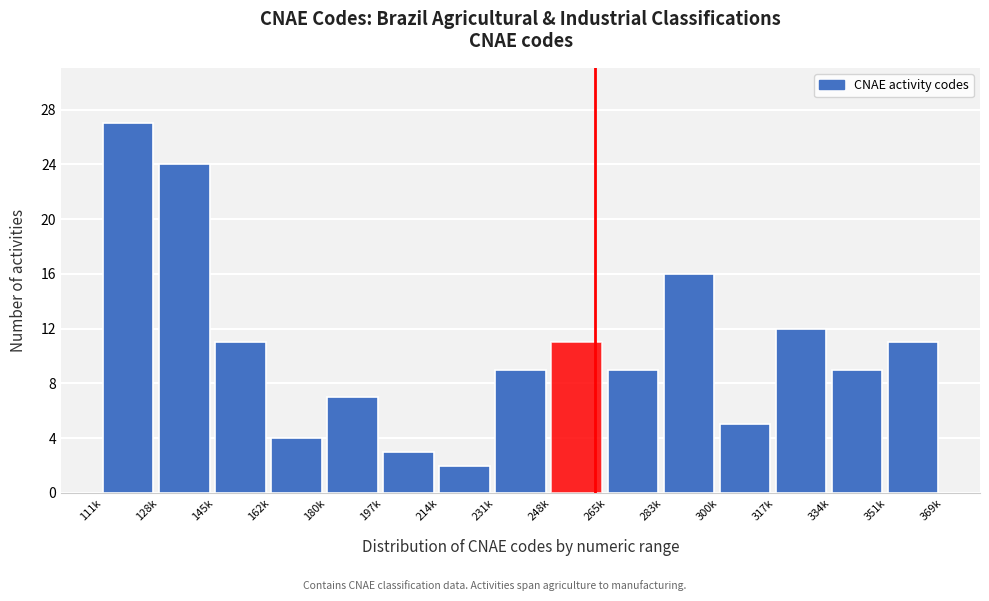

Reading right to left, what are all the values shown in this chart?

11	9	12	5	16	9	11	9	2	3	7	4	11	24	27